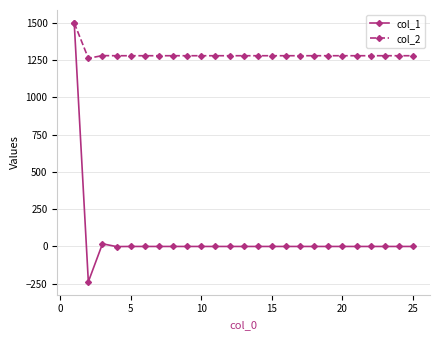

True or false: col_1 has more than 2 points higher than both neighbors.

True